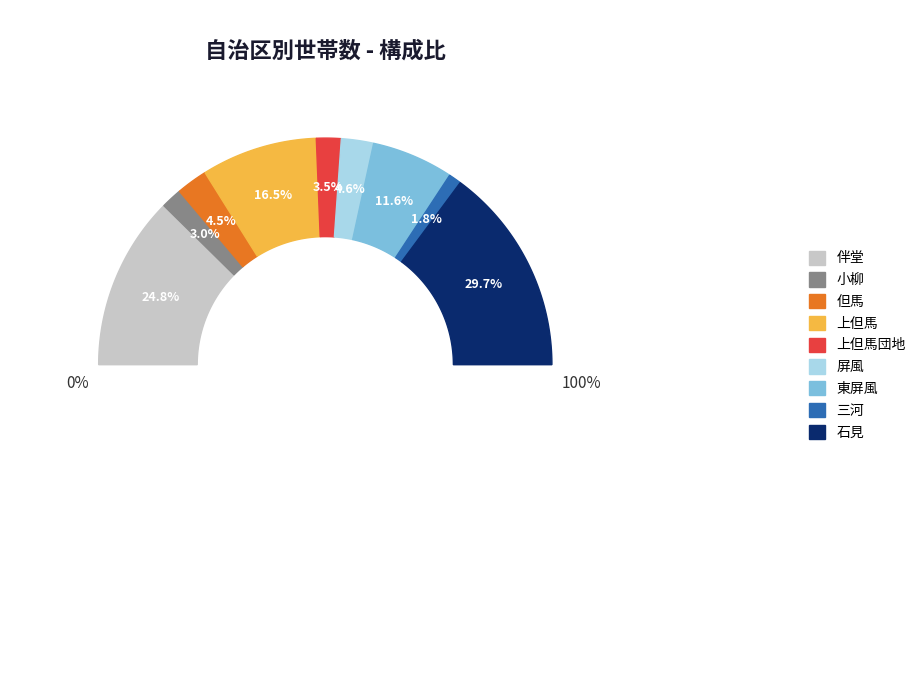

To the nearest percent, what is the difference between the 伴堂 and 三河 slice percentages?

23%